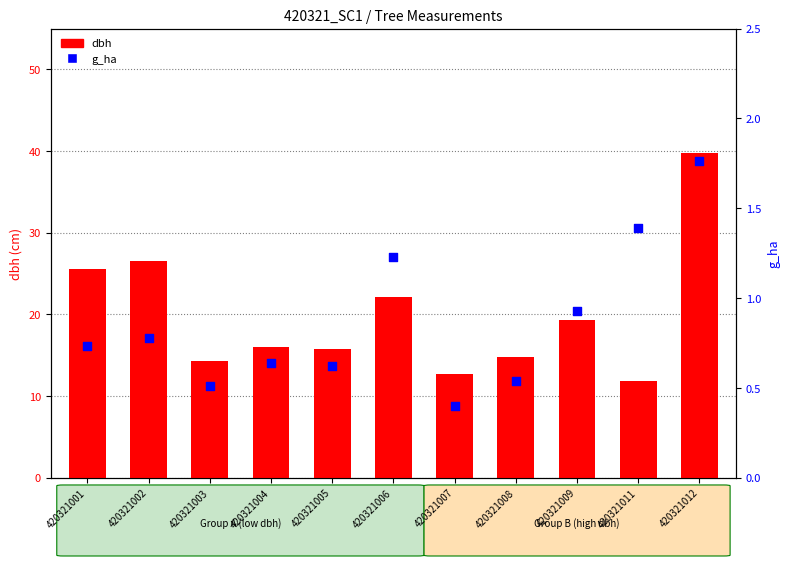

At which category is the sum across all series the highest?

420321012